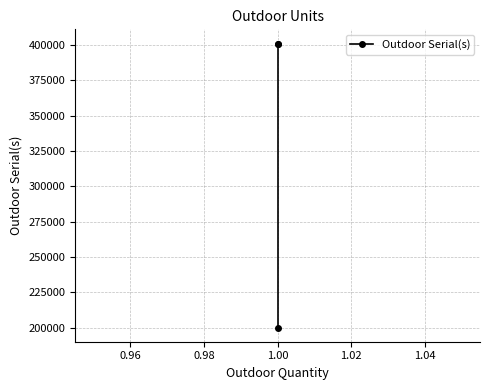

What is the value of the 1st point from the left?

401032